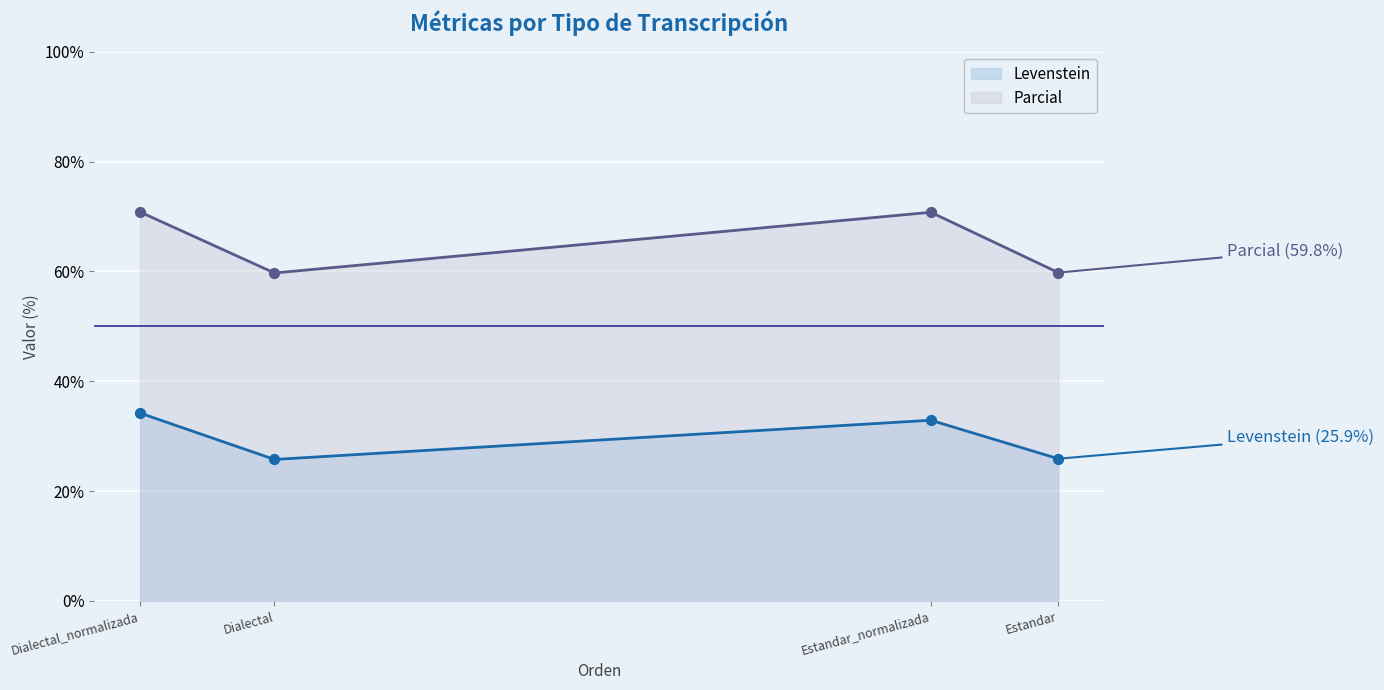

What are all the series names shown in the legend?

Levenstein, Parcial